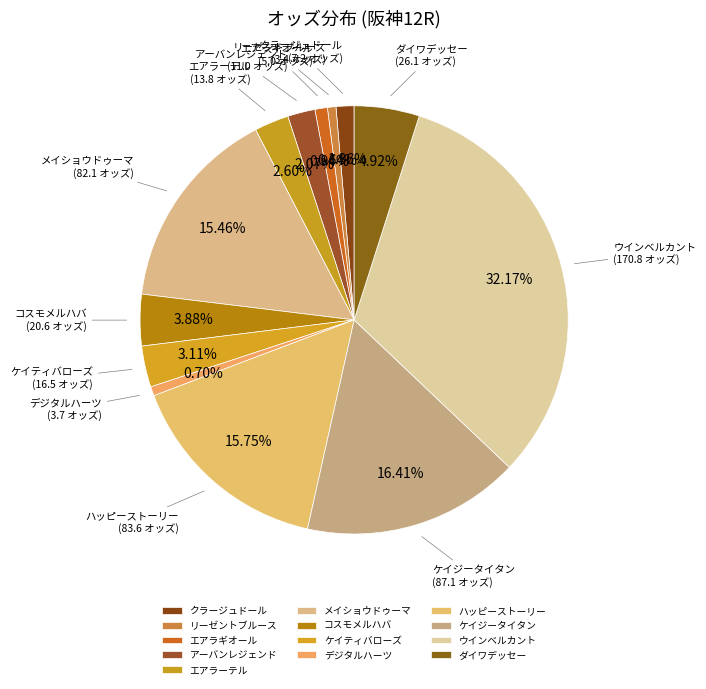

How many segments does this pie chart have?

13